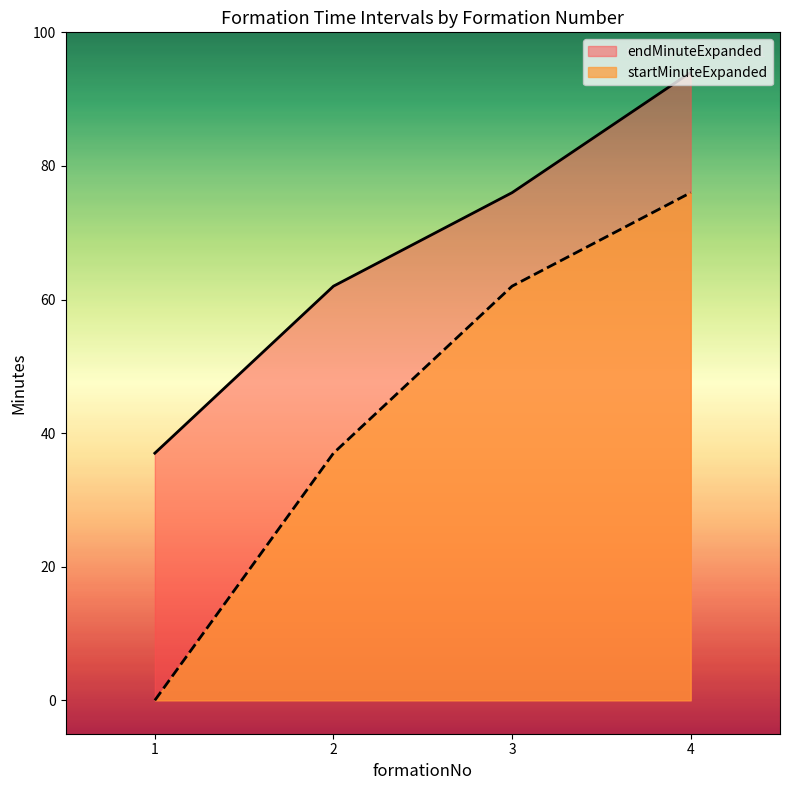

How many lines are shown in the chart?

2